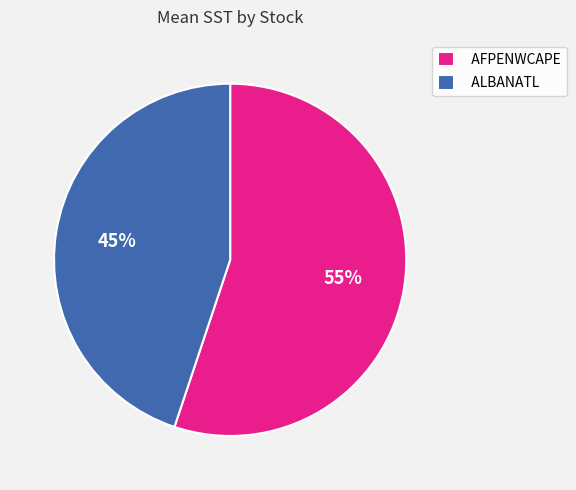

To the nearest percent, what is the combined percentage of AFPENWCAPE and ALBANATL?

100%